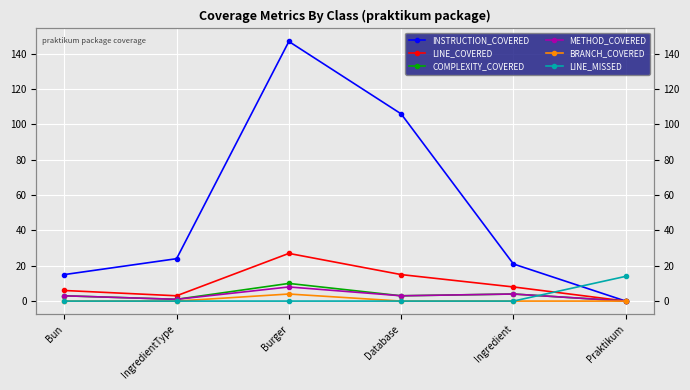

What is the label of the 5th point from the right?

IngredientType